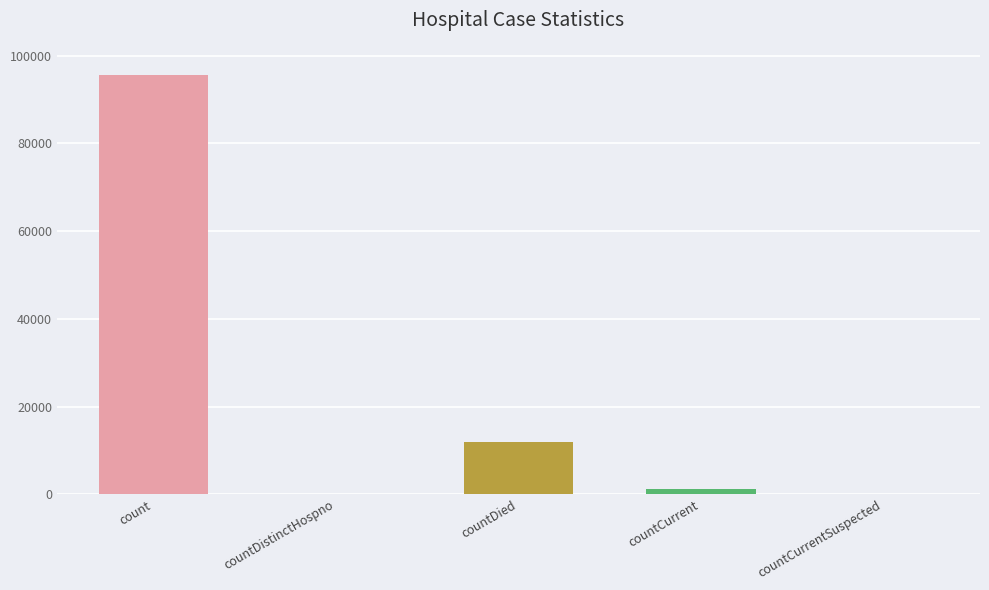

True or false: the data shows 15596 at countDied.

False